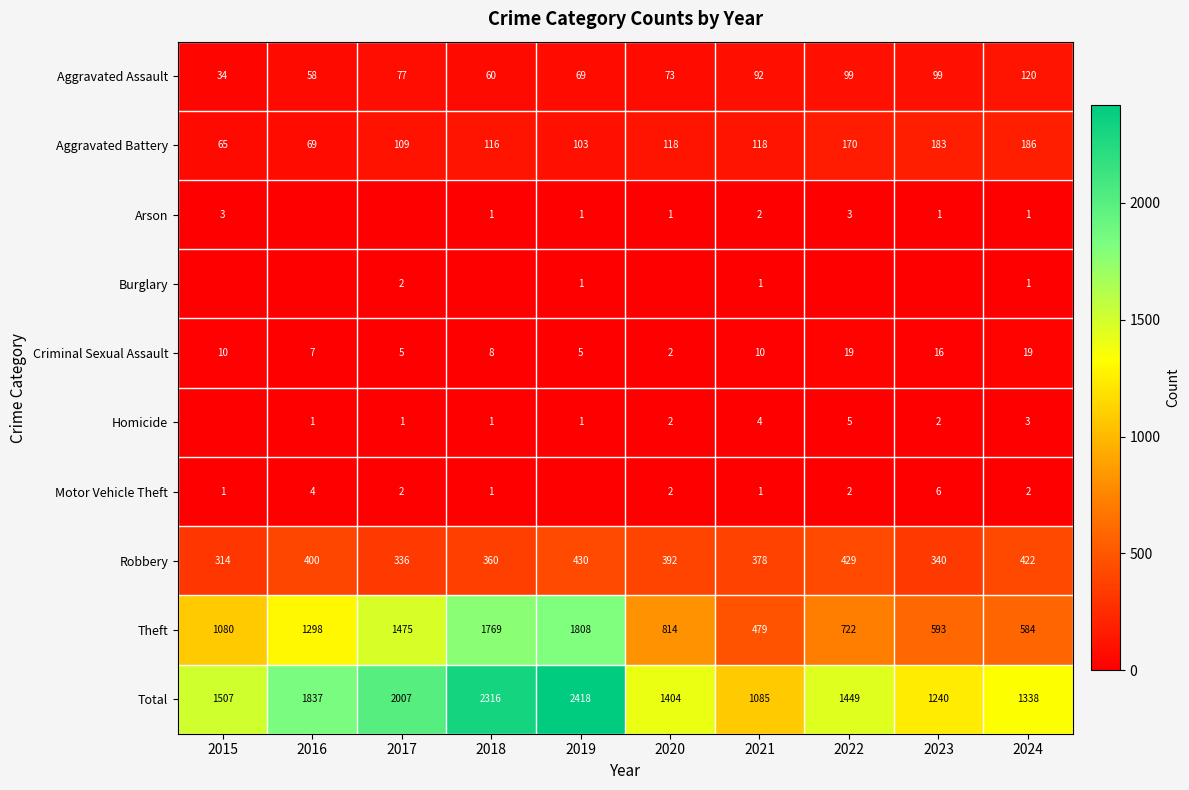

How many series are shown in this chart?

10